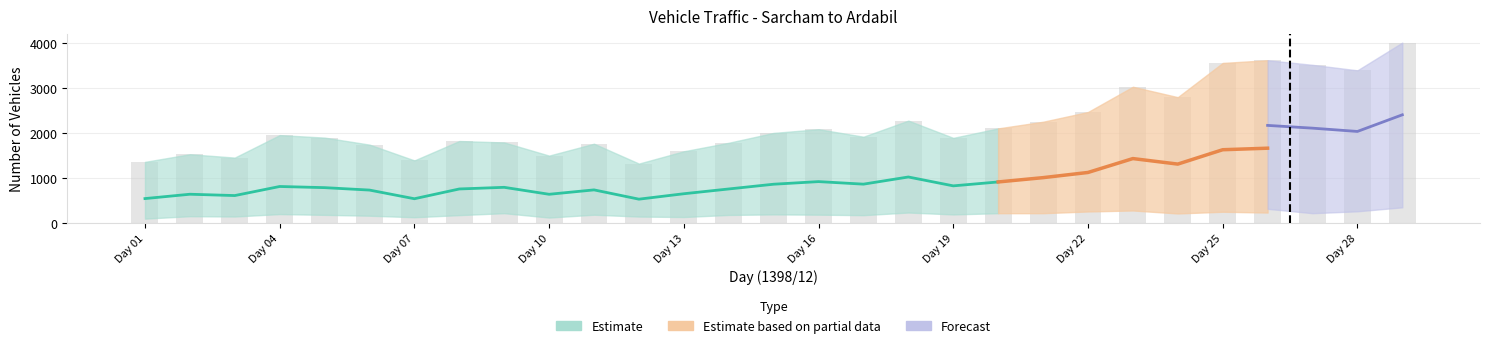

Are the bars horizontal?

No